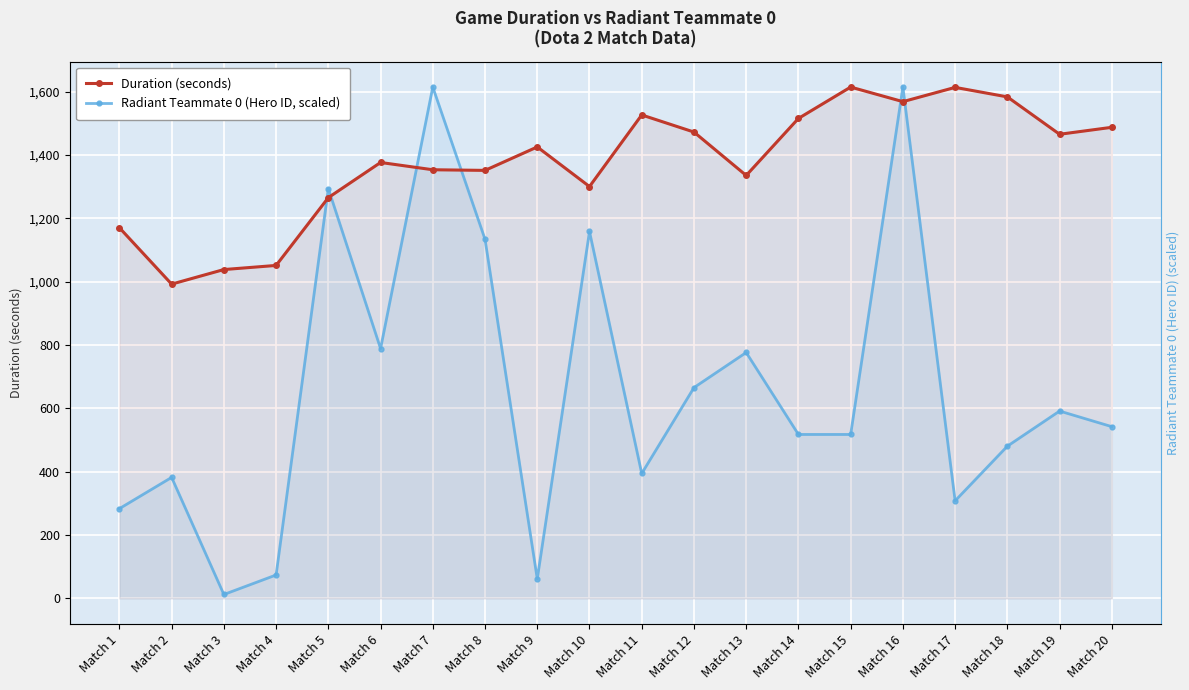

At how many categories does at least one series exceed 417?

20